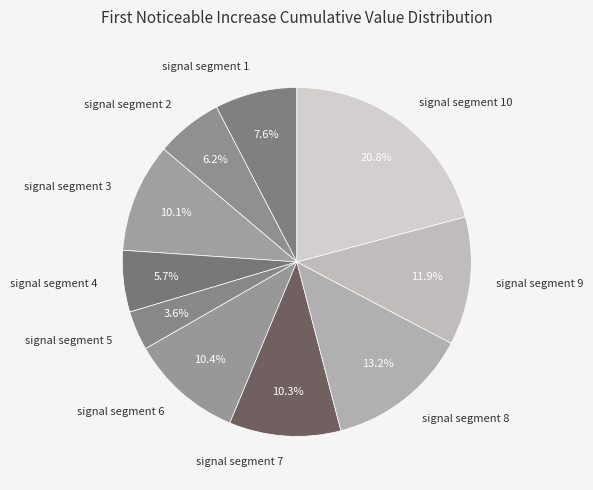

Does any single category account for the majority?

No